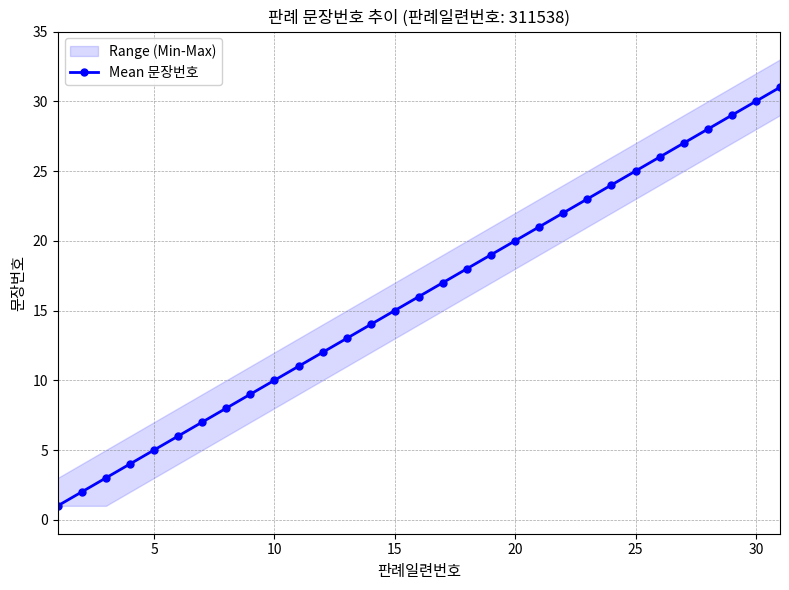

True or false: Mean 문장번호 has more than 2 points higher than both neighbors.

False